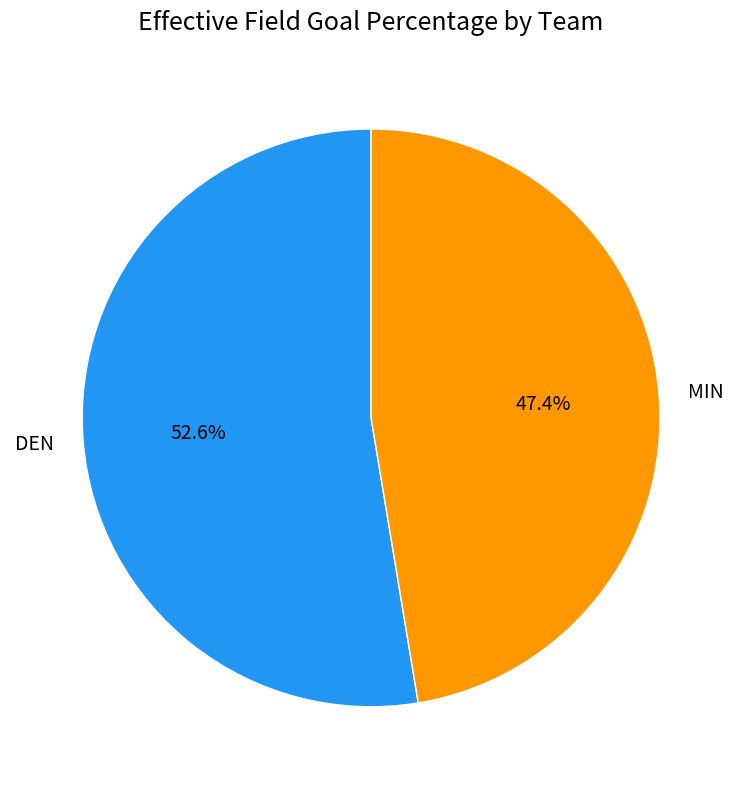

Which has a higher value, DEN or MIN?

DEN